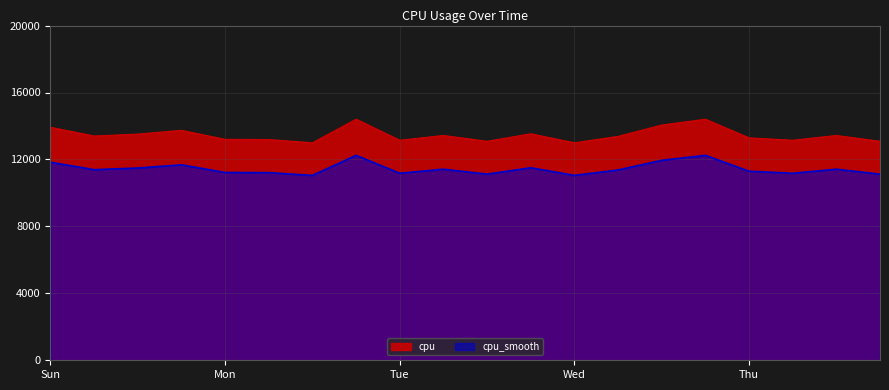

What position from the right is 2017-01-04 18:00:00?

5